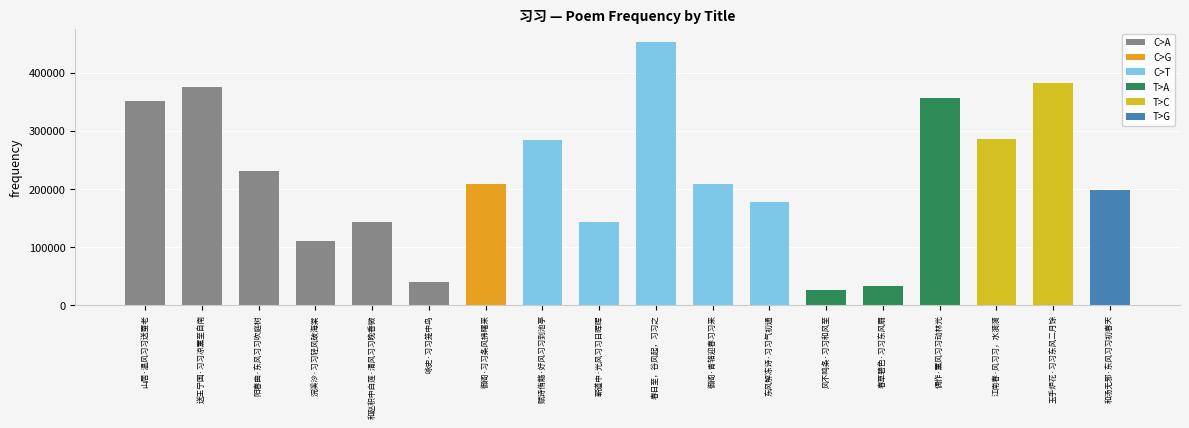

How many bars are there in total?

18